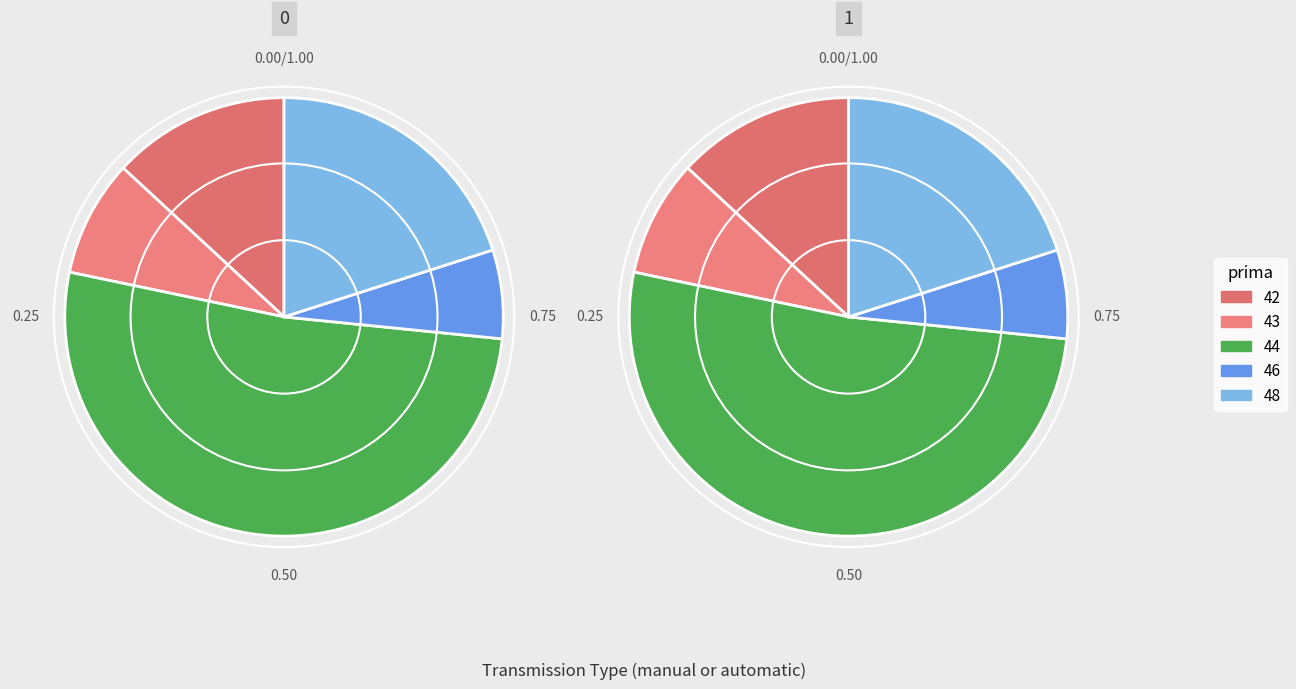

Does any single category account for the majority?

No